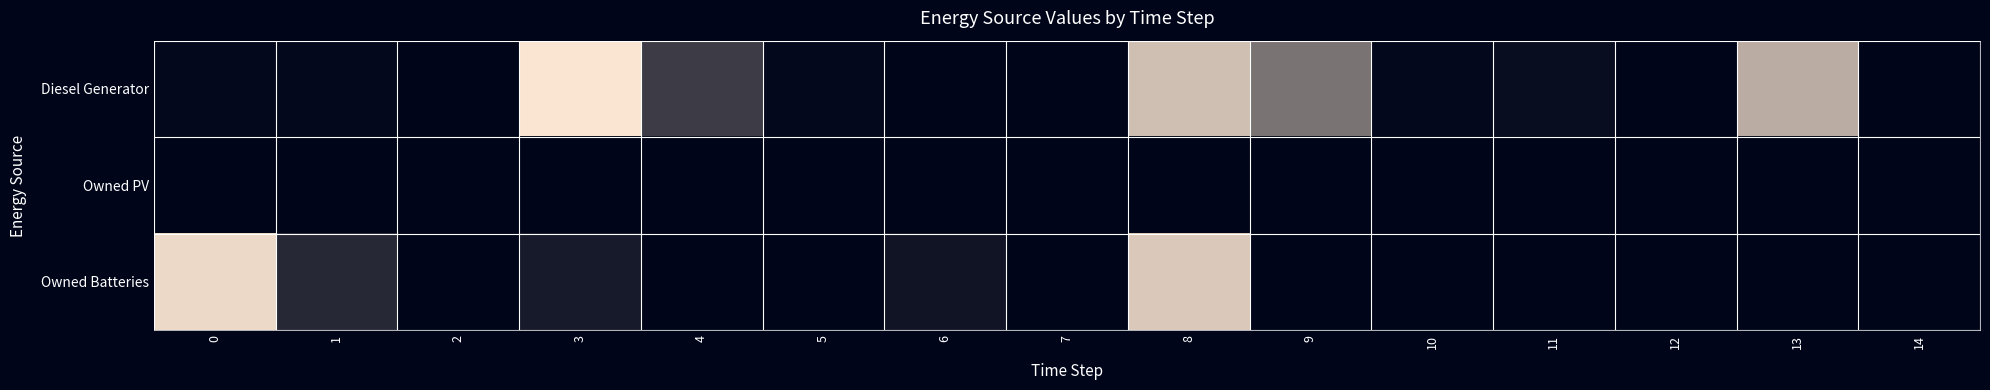

List the series in order of their peak value, highest first.

Diesel Generator, Owned Batteries, Owned PV